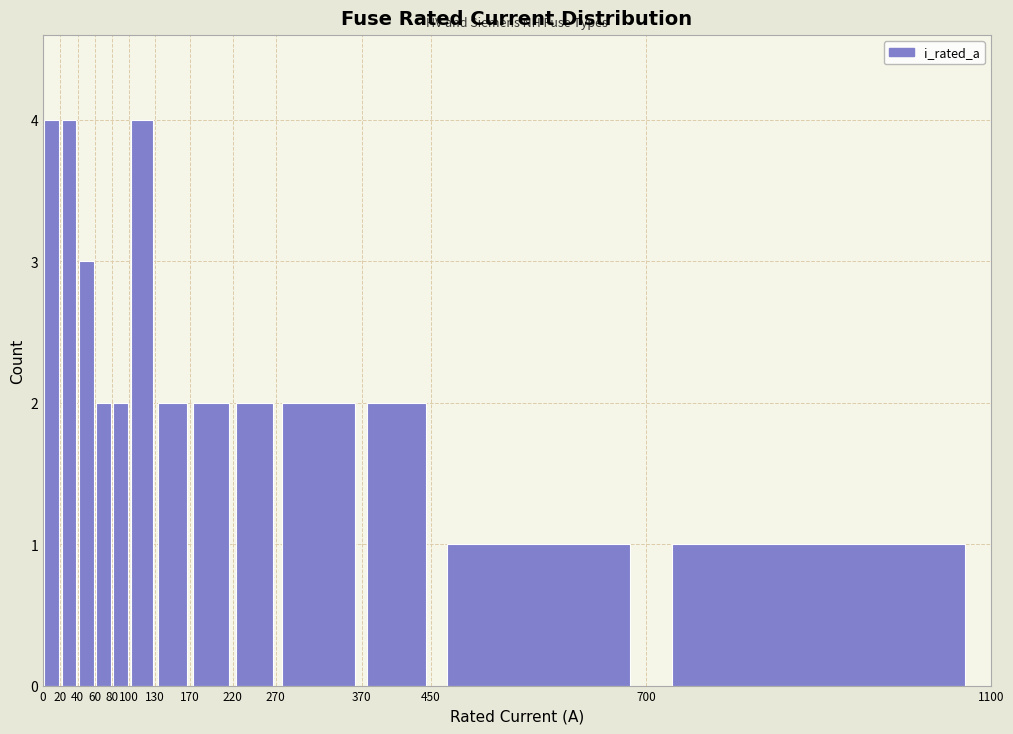

Reading left to right, list every bar in this chart as the range it spans on the x-axis followed by its height. The values are not printed on the chart, so give them approximately, as read against the axis.

0 to 20: 4
20 to 40: 4
40 to 60: 3
60 to 80: 2
80 to 100: 2
100 to 130: 4
130 to 170: 2
170 to 220: 2
220 to 270: 2
270 to 370: 2
370 to 450: 2
450 to 700: 1
700 to 1100: 1